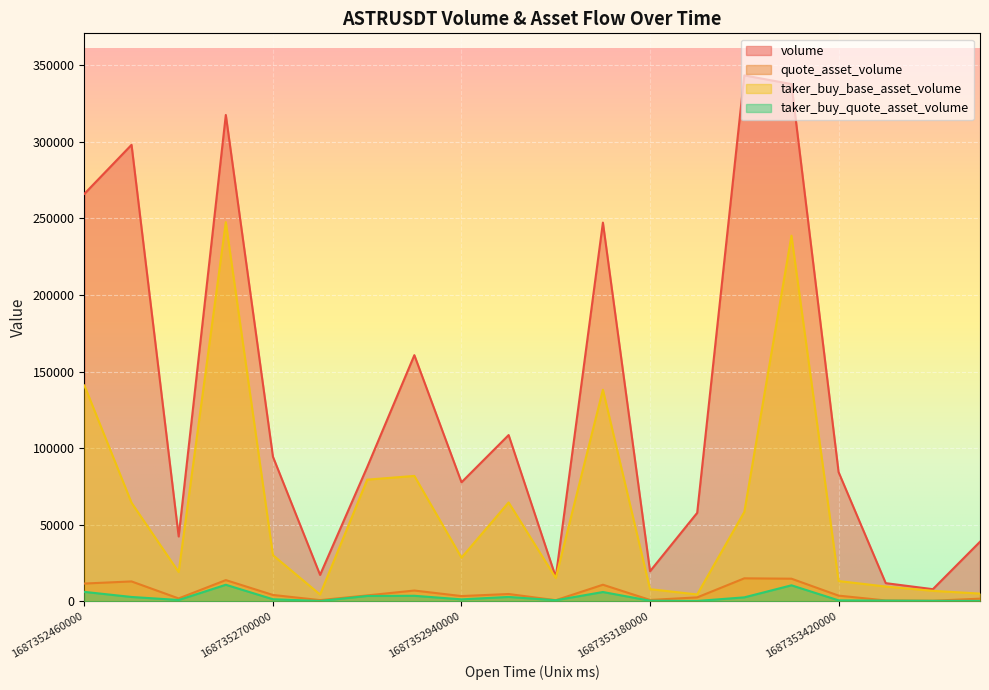

What is the difference between the highest and lowest values at 1687353180000?

19262.3